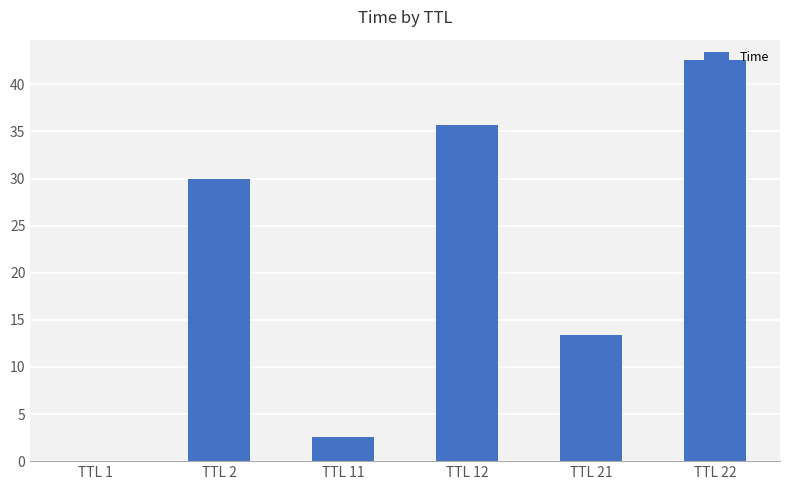

What is the sum of all values?

124.2